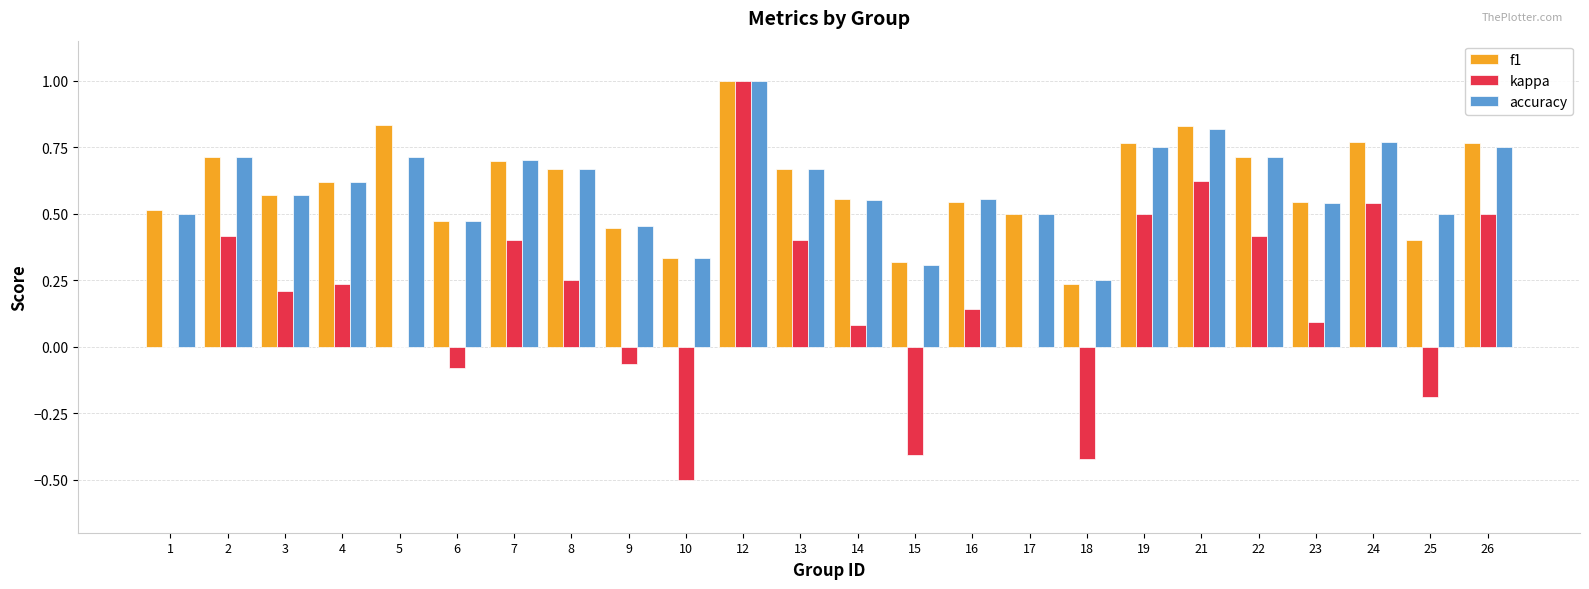

How many groups of bars are there?

24